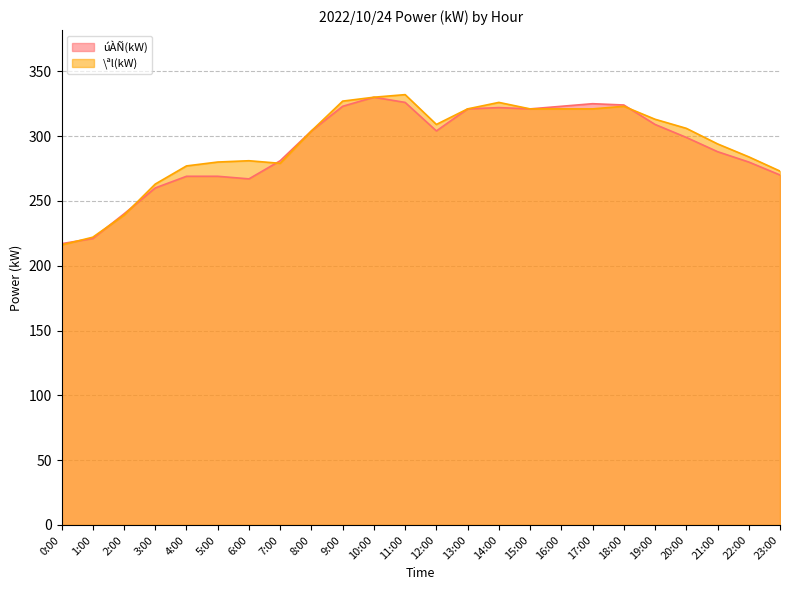

Where is the first local maximum for úÀÑ(kW)?

10:00